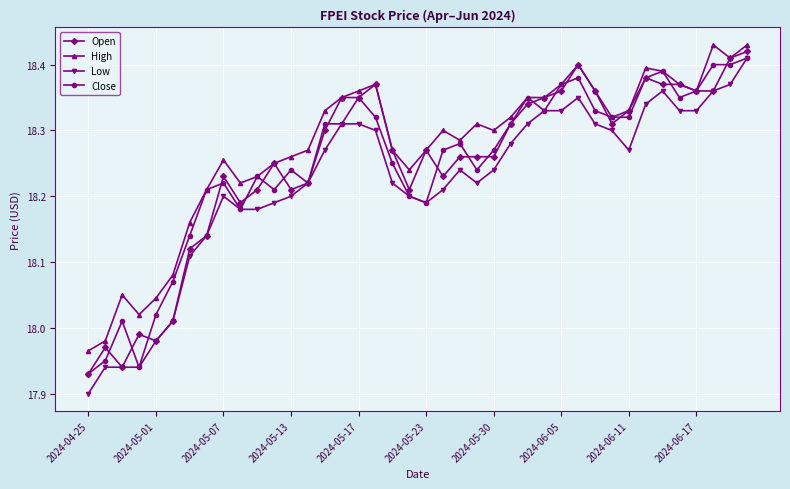

At how many categories does at least one series exceed 18?

38